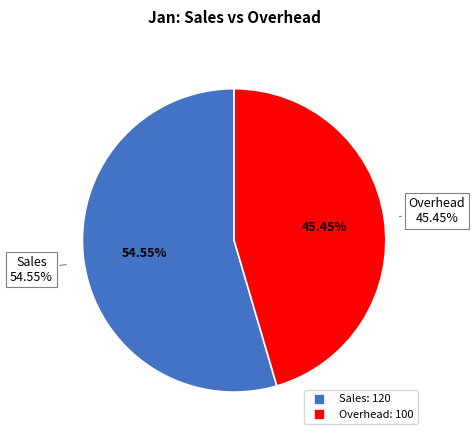

True or false: Overhead accounts for 45% of the total.

True